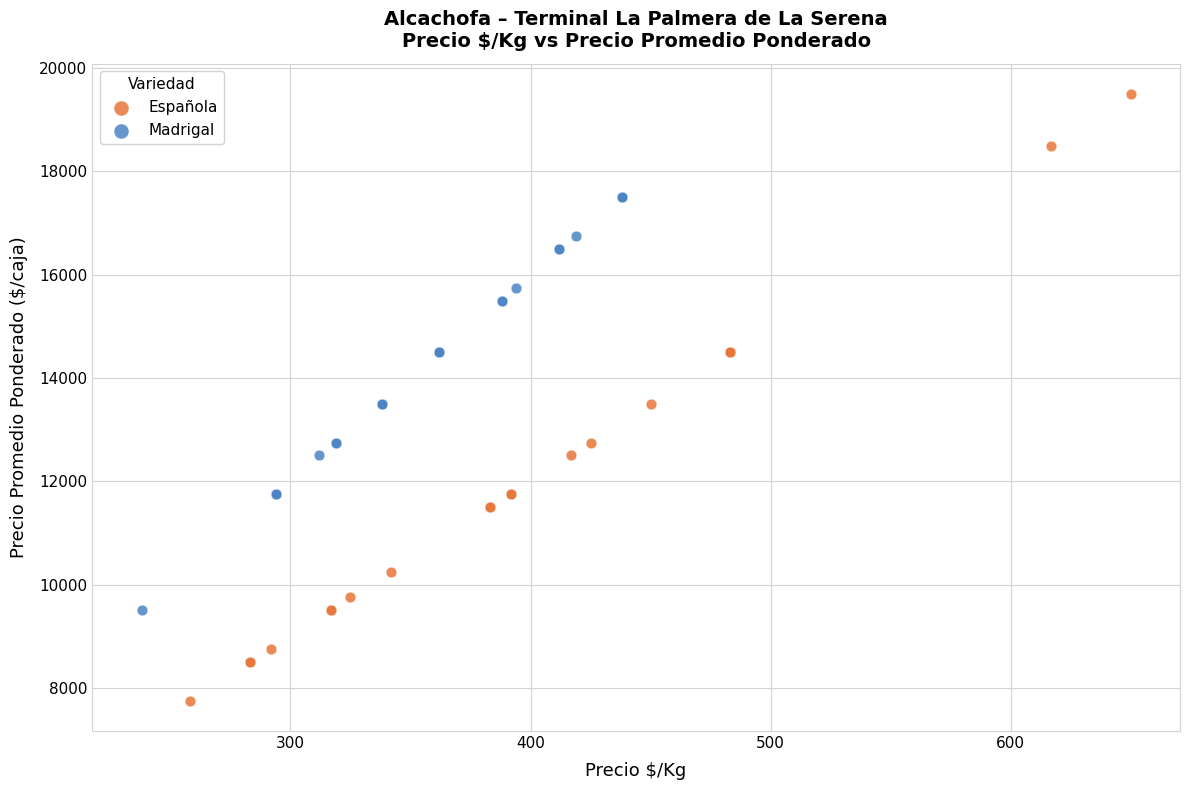

Which series reaches the minimum Y coordinate?

Española